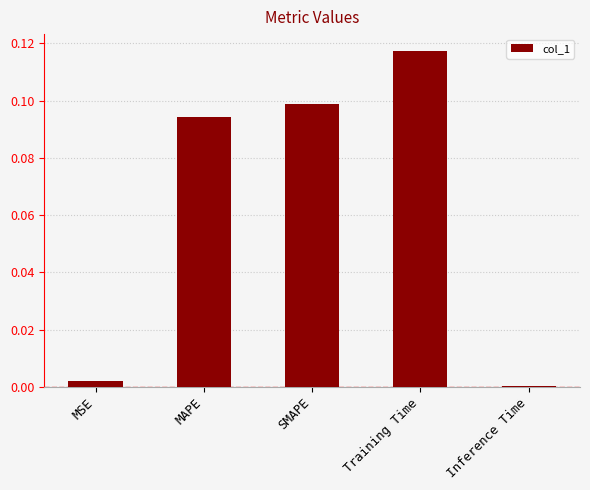

The value at Inference Time is 0.0. True or false?

True